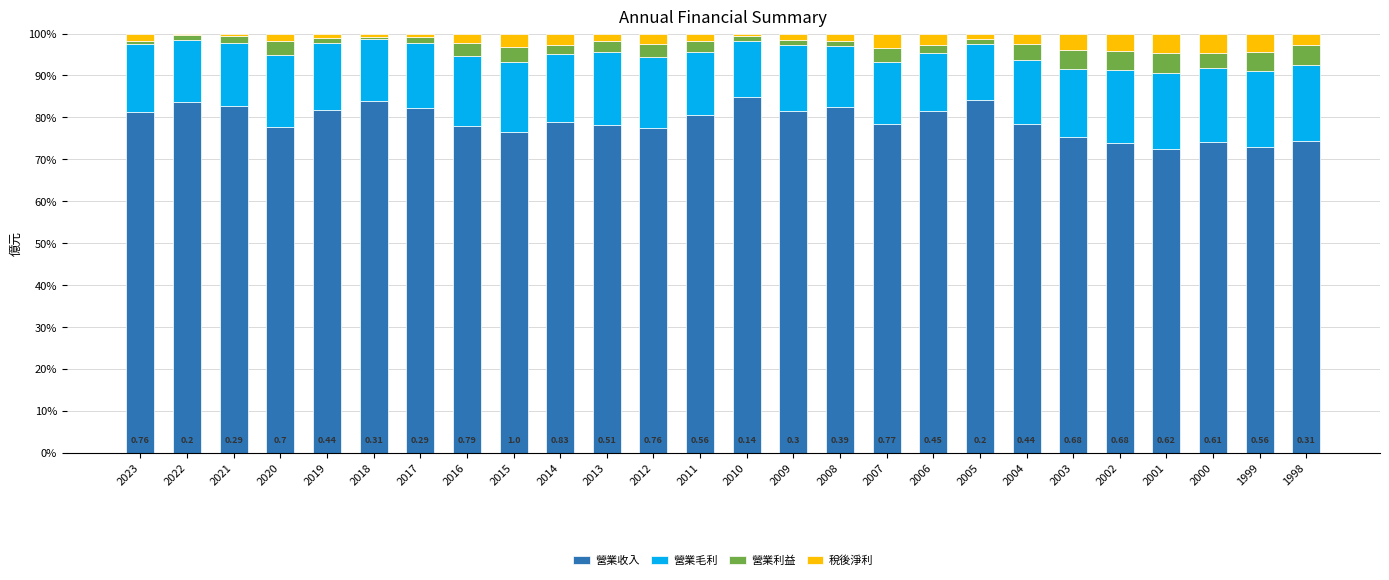

What are all the series names shown in the legend?

營業收入, 營業毛利, 營業利益, 稅後淨利